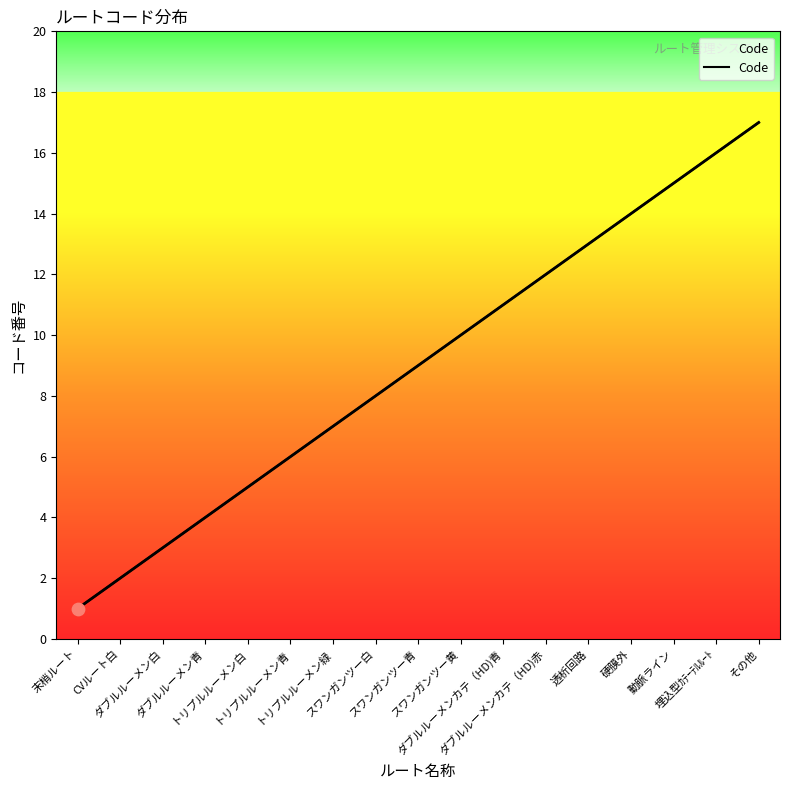

What is the ratio of the value at 硬膜外 to the value at CVルート白?

7.0